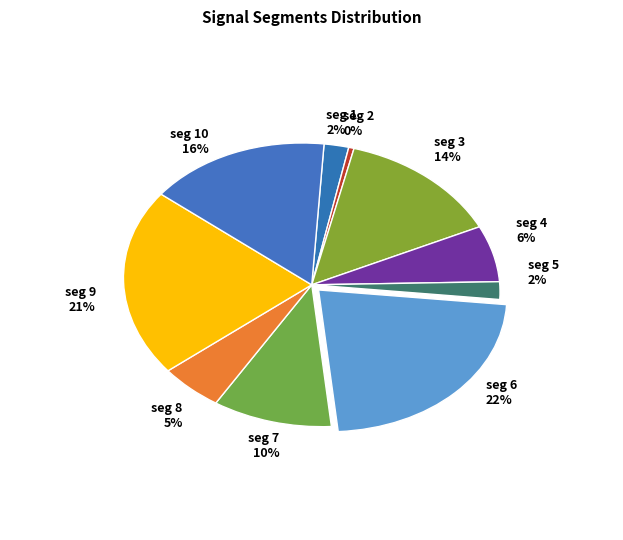

Which category has the biggest portion of the pie?

signal segment 6